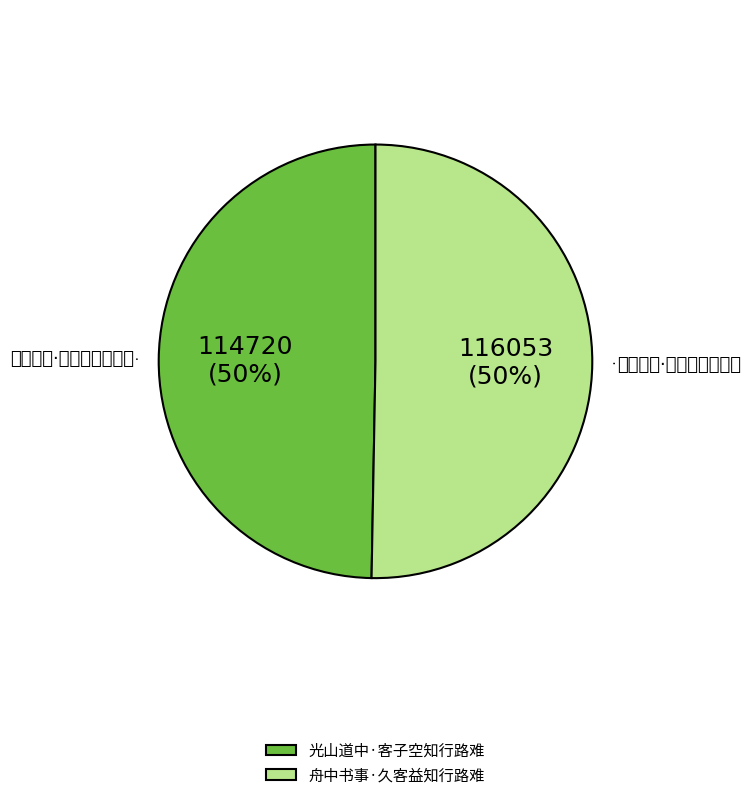

What percentage is NOT represented by 舟中书事·久客益知行路难?

49.7%